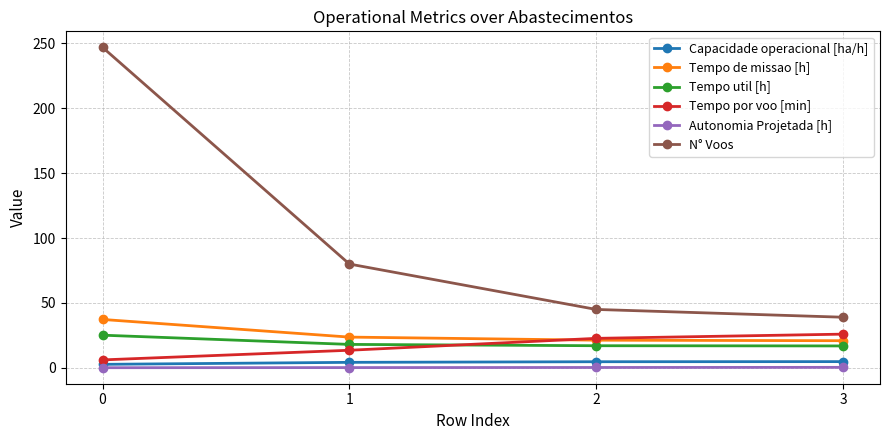

The Tempo de missao [h] series shows 37.3 at 0. True or false?

True